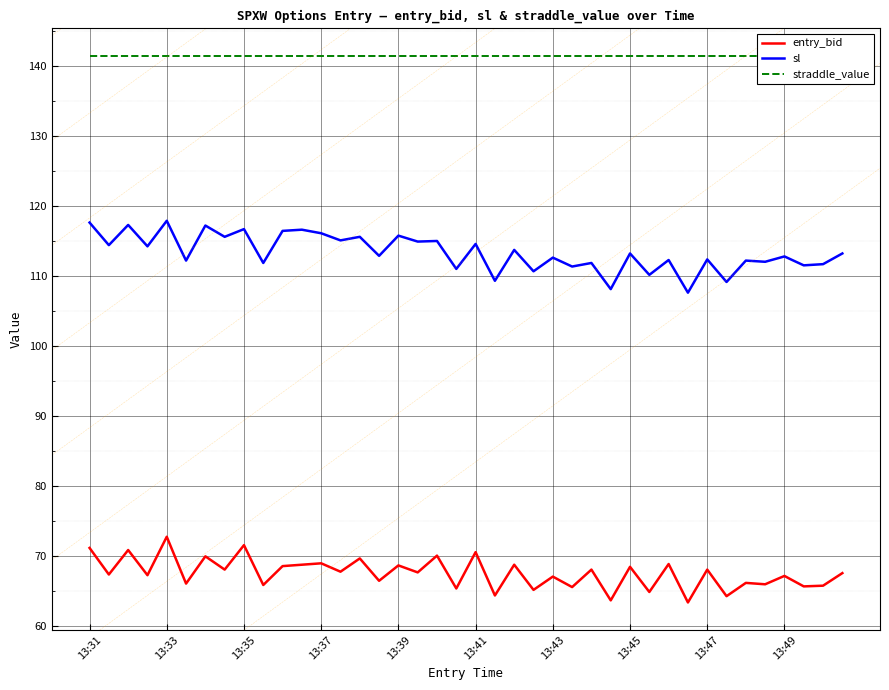

Read the entry_bid value at 13:49.

67.1